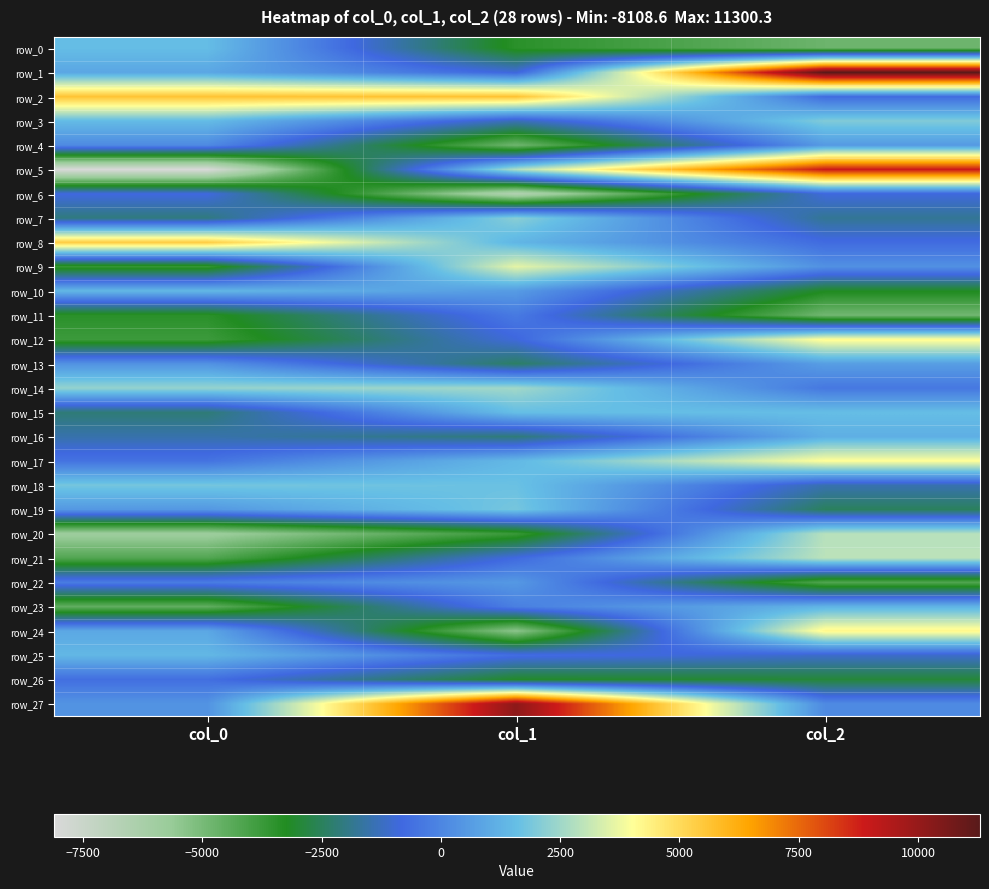

At col_0, list the series in order from smallest to largest.

row_5, row_20, row_23, row_21, row_12, row_9, row_11, row_15, row_7, row_16, row_6, row_26, row_17, row_22, row_4, row_13, row_27, row_19, row_1, row_24, row_25, row_10, row_3, row_0, row_18, row_14, row_8, row_2